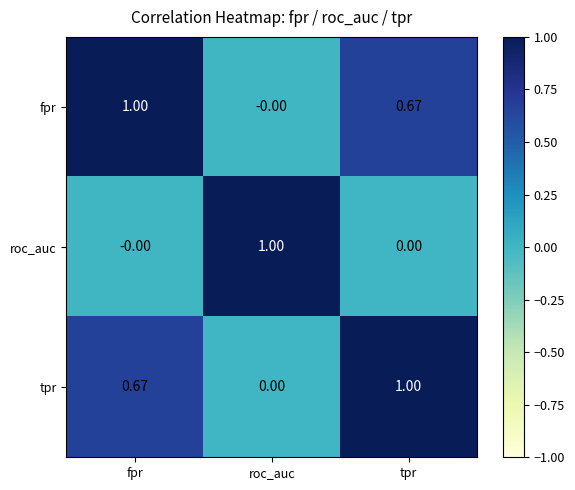

Rank the categories by tpr value from highest to lowest.

tpr, fpr, roc_auc